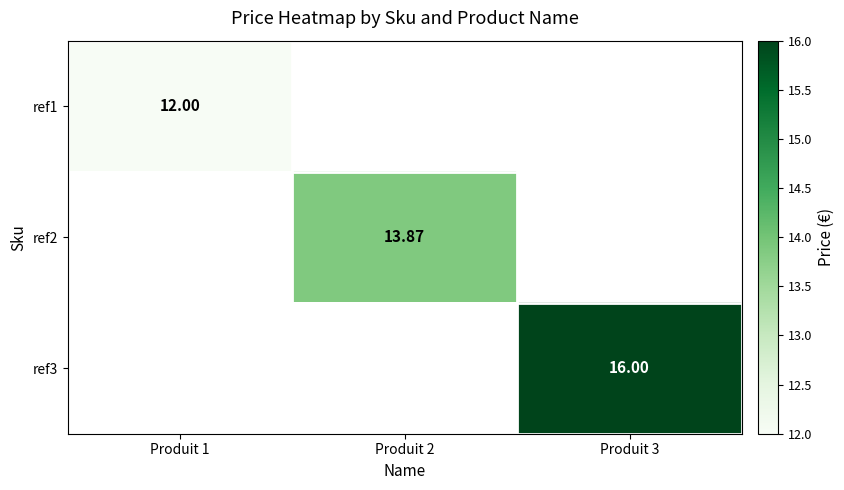

How many categories are shown in the chart?

3